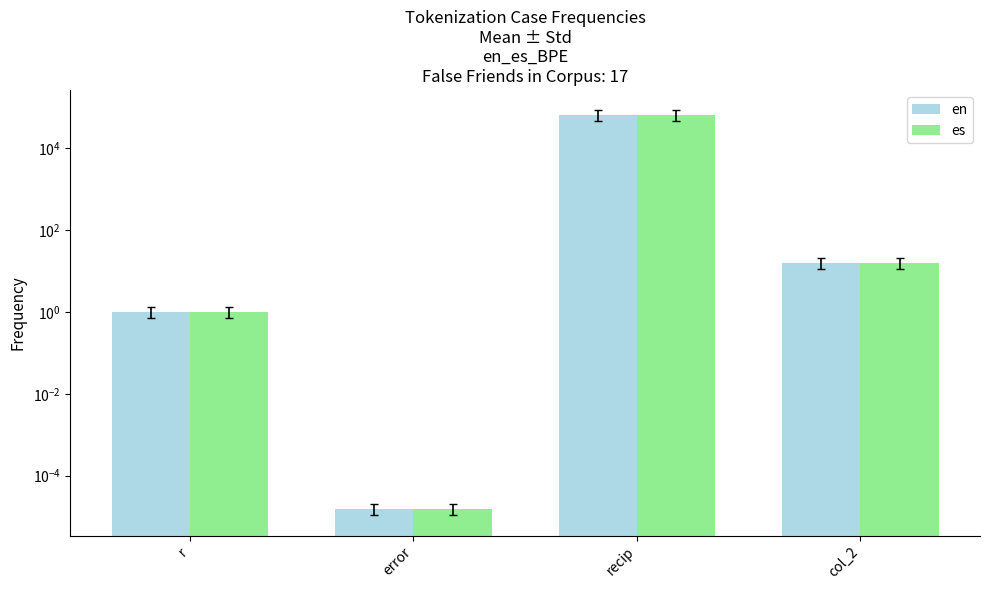

Which series has the widest spread of values?

en